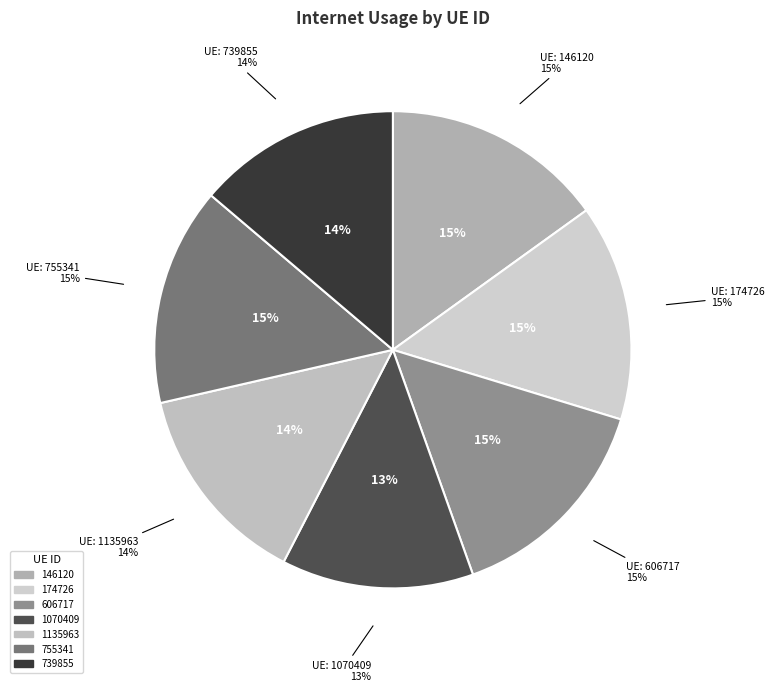

Which slice is the smallest?

1070409